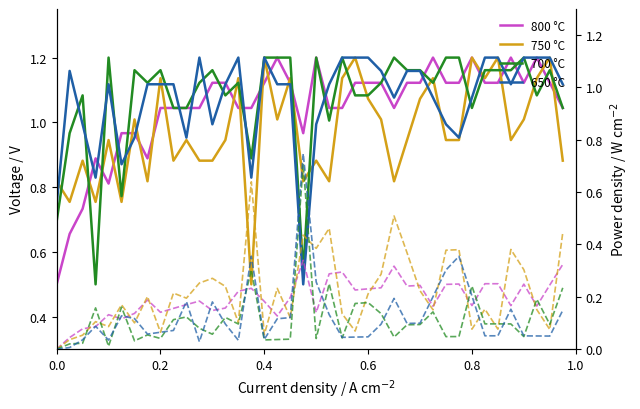

What is the value of the 750 °C point at the 28th from the left?

0.9